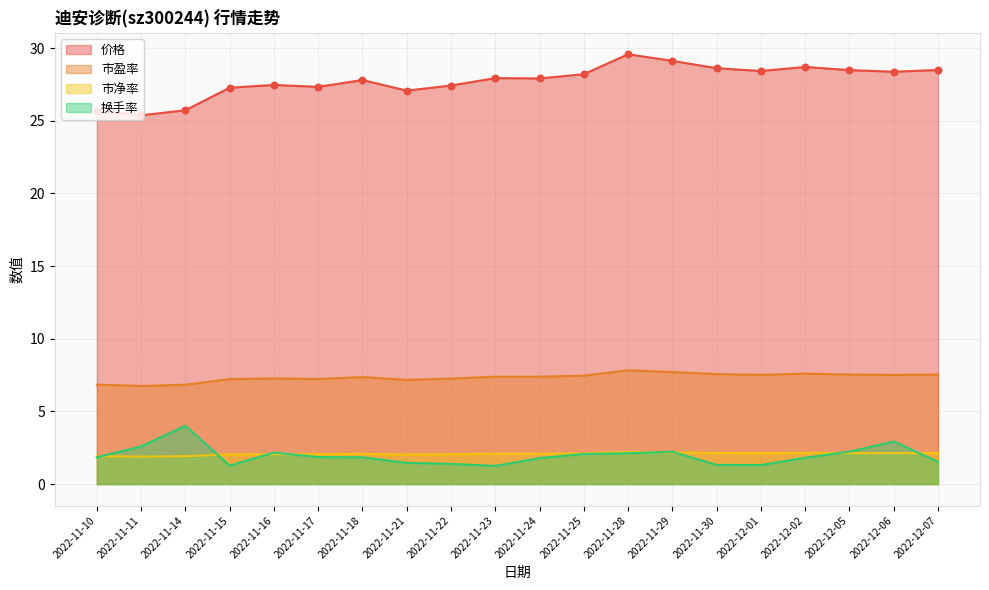

What is the total value across all series at 2022-11-15?

37.8